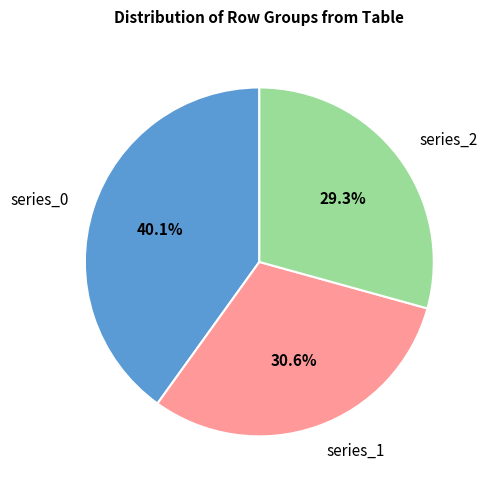

Which category has the biggest portion of the pie?

series_0